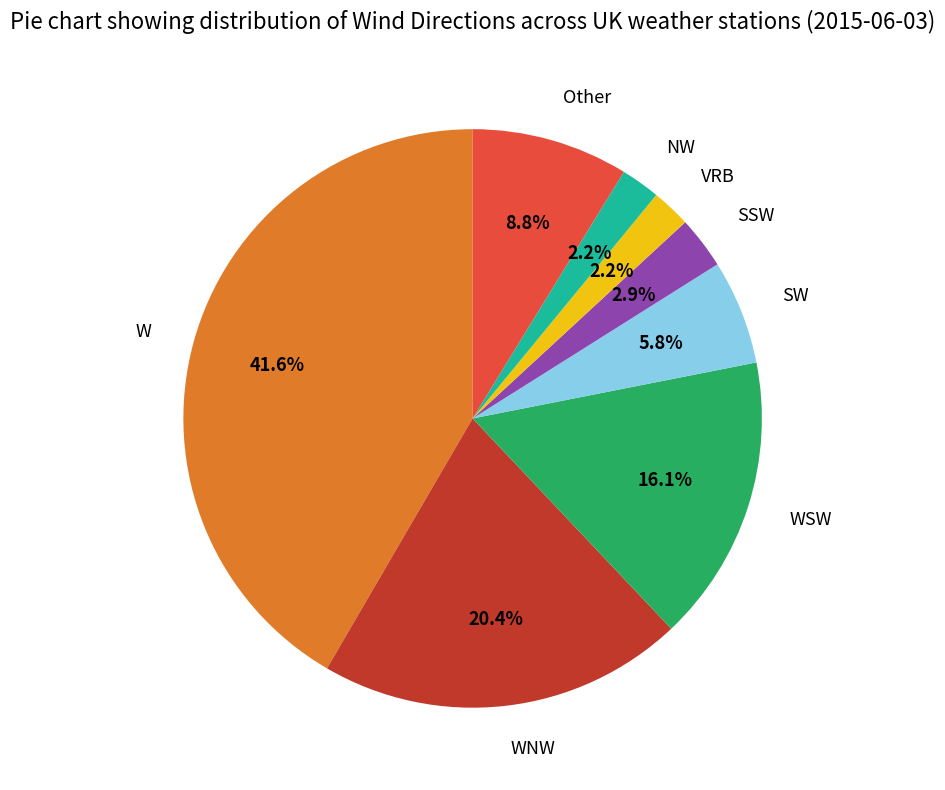

Which slice is the largest?

W